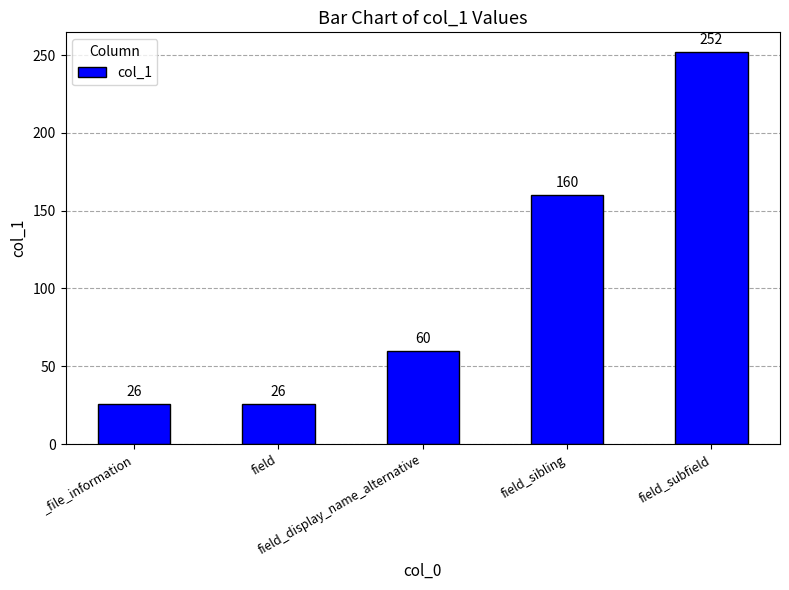

What is the difference between the values at field_display_name_alternative and _file_information?

34